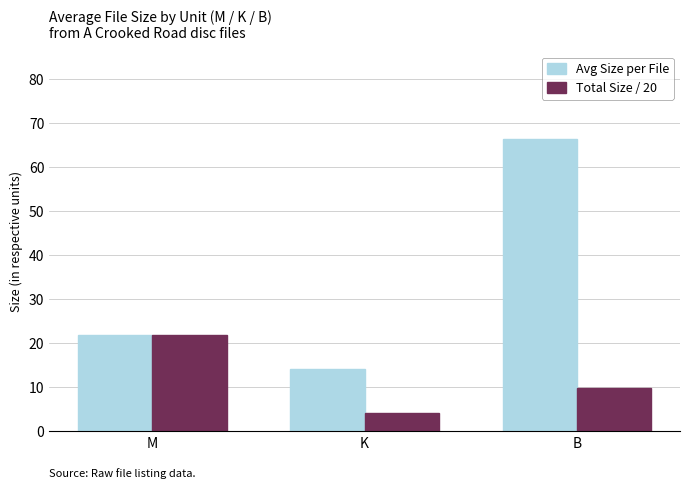

Which series has the largest range (max minus min)?

Avg Size per File